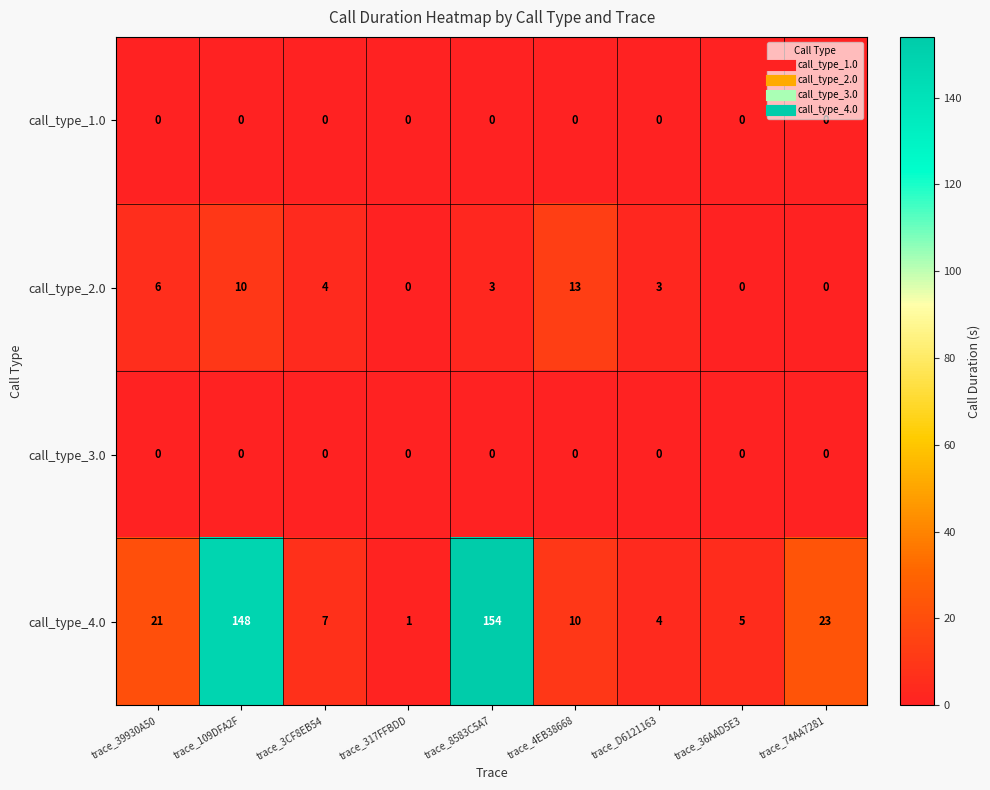

How many data points does each series have?

9